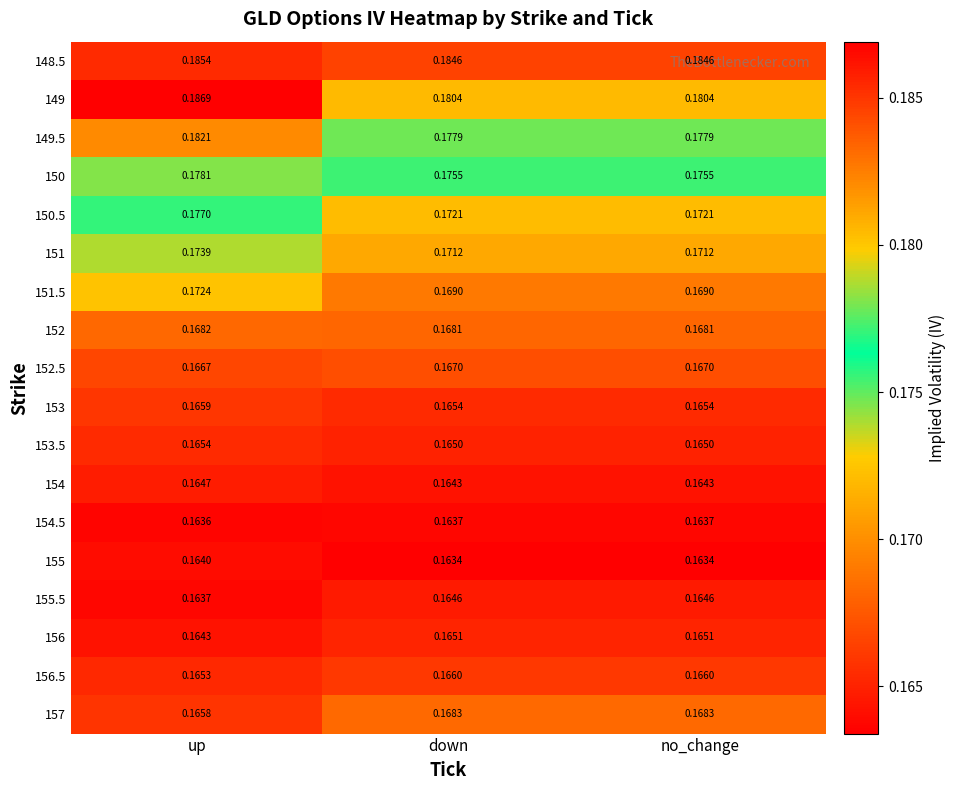

How many series are shown in this chart?

18